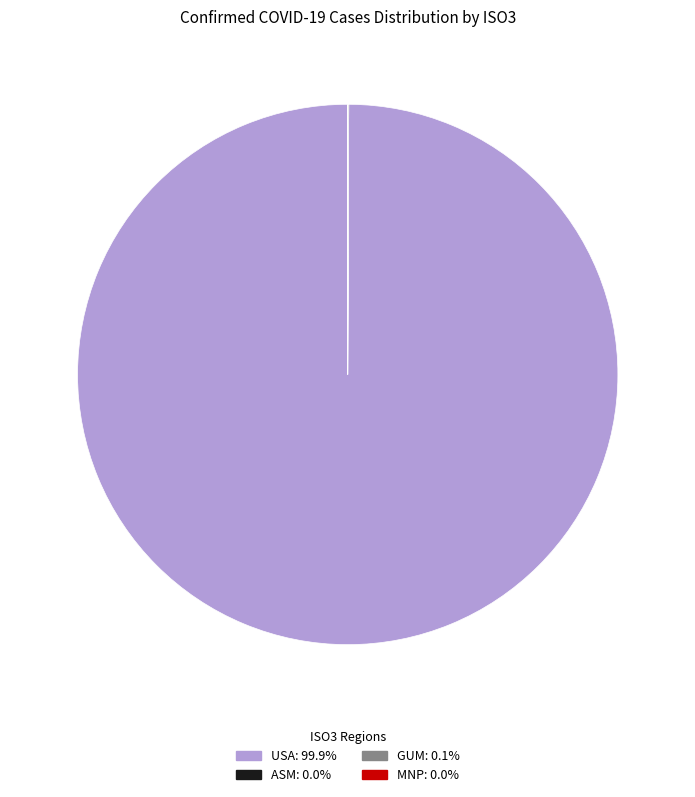

Does USA: 99.9% account for over 50% of the chart?

Yes